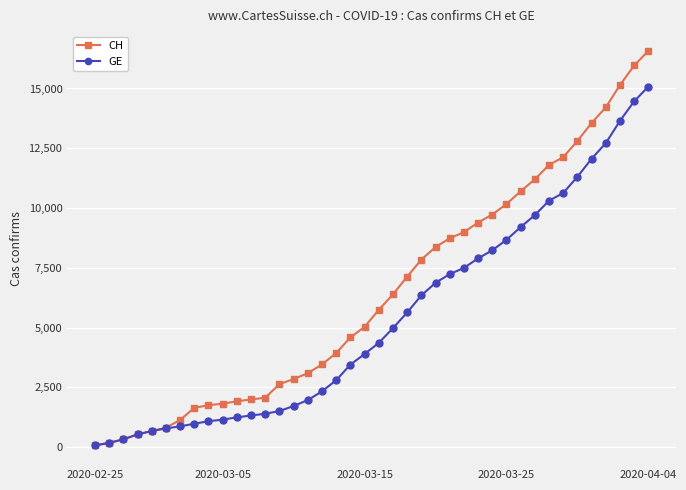

What is the difference between the maximum and minimum values in the GE series?

15005